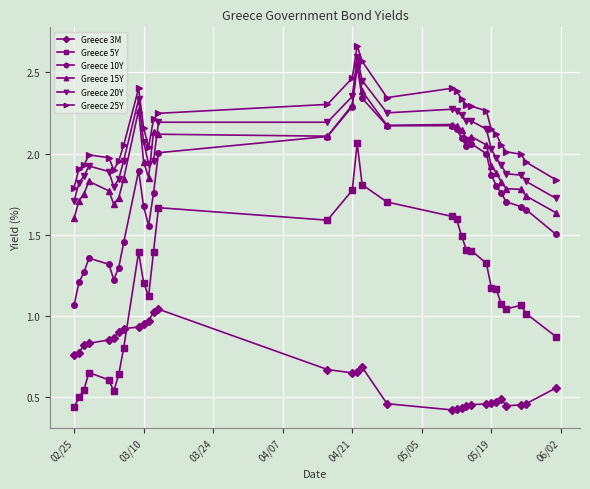

True or false: Greece 15Y has more than 0 points higher than both neighbors.

True